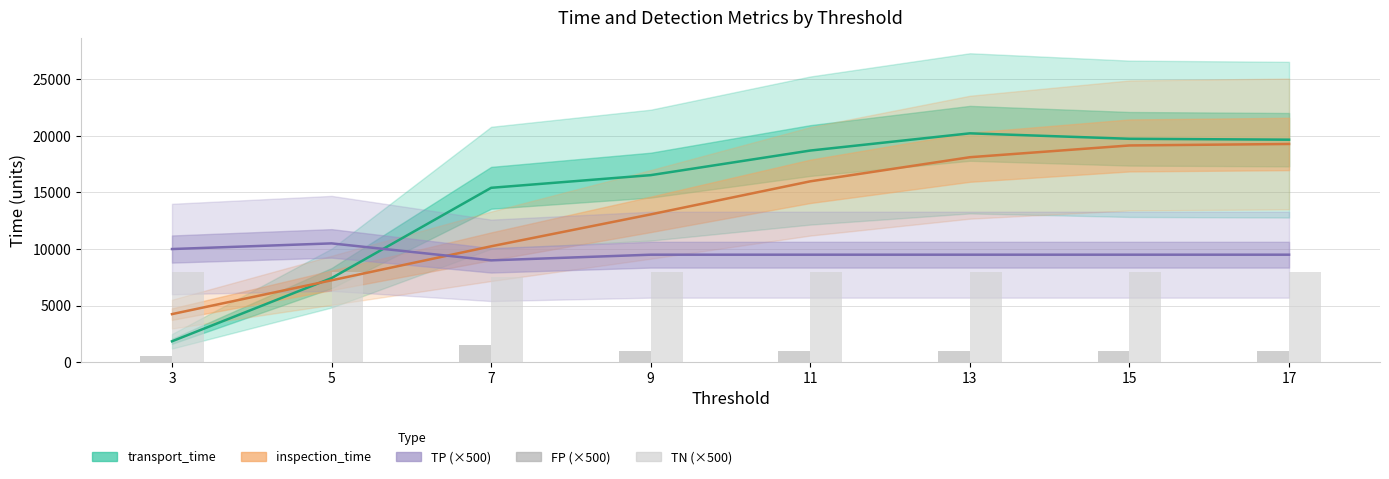

Reading left to right, extract all data points from this chart.

transport_time: 3=1842	5=7430	7=15415	9=16535	11=18710	13=20232	15=19750	17=19670
inspection_time: 3=4246	5=7235	7=10243	9=13065	11=15988	13=18120	15=19160	17=19291
TP (×500): 3=10000	5=10500	7=9000	9=9500	11=9500	13=9500	15=9500	17=9500
FP (×500): 3=500	5=0	7=1500	9=1000	11=1000	13=1000	15=1000	17=1000
TN (×500): 3=8000	5=8000	7=7500	9=8000	11=8000	13=8000	15=8000	17=8000